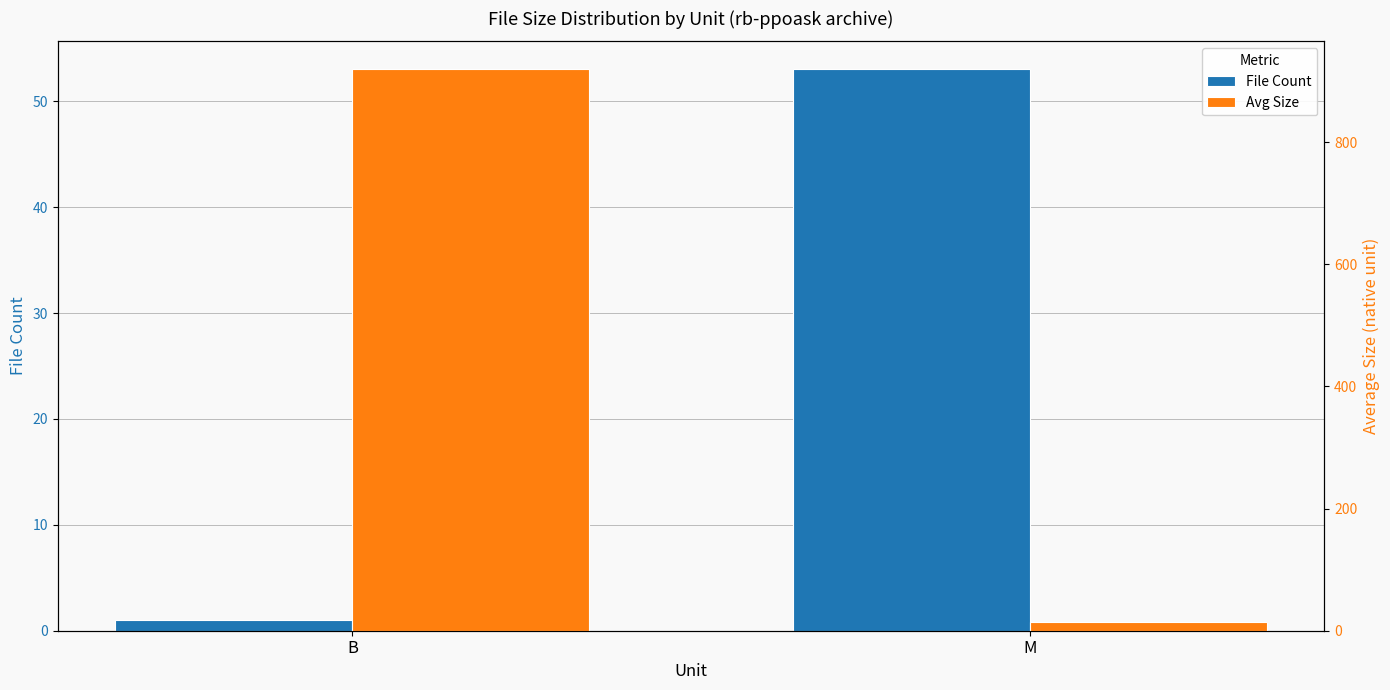

Read the Avg Size value at B.

919.0